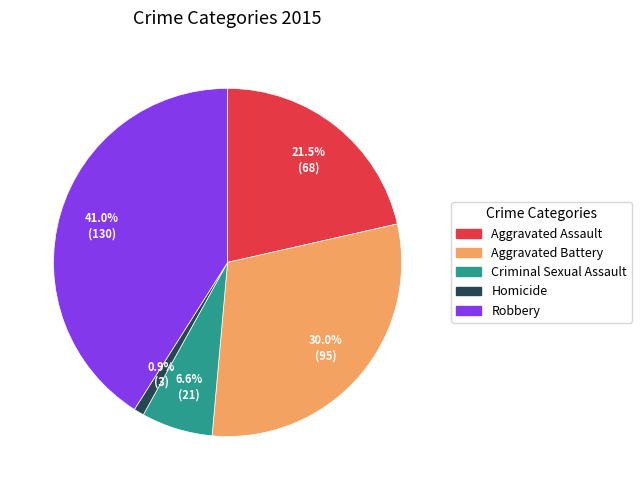

To the nearest percent, what is the difference between the Aggravated Battery and Homicide slice percentages?

29%